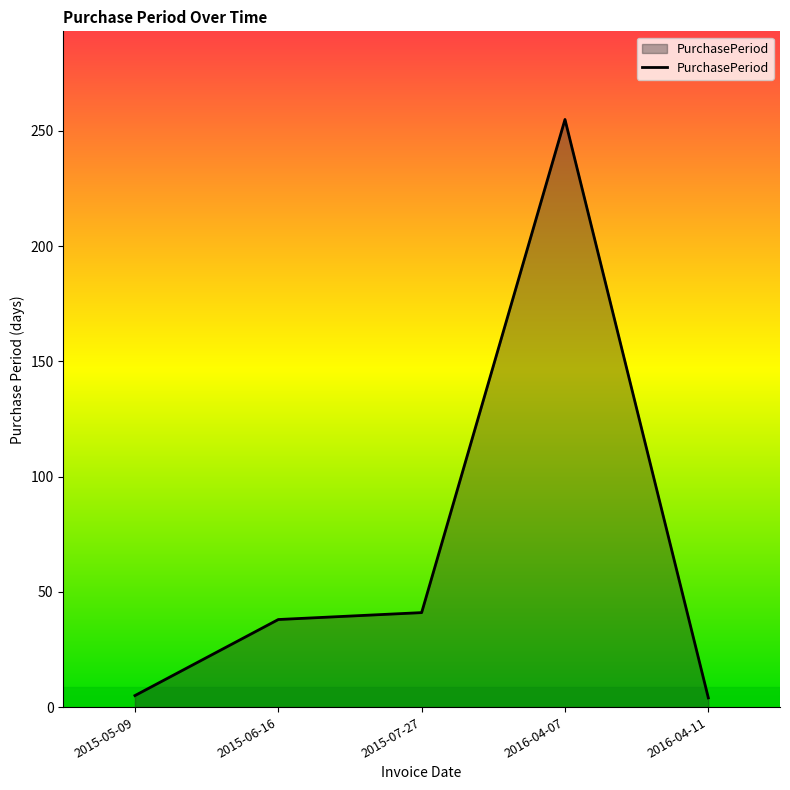

Which category has the highest value across all series?

2016-04-07